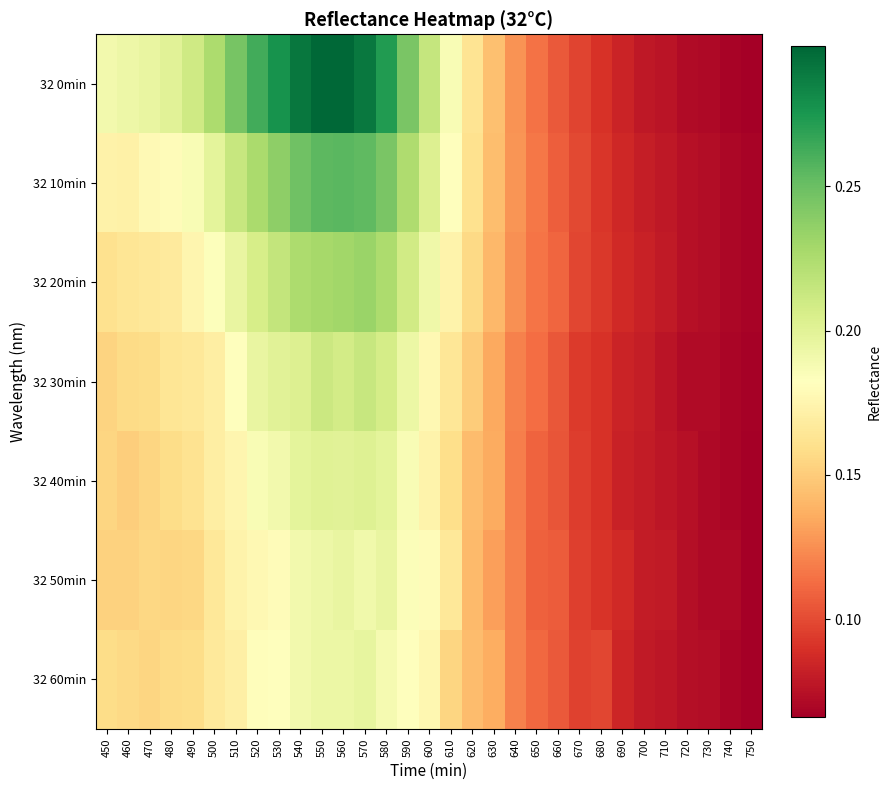

Reading right to left, list all the values displayed in this chart.

32 0min: 750=0.1	740=0.1	730=0.1	720=0.1	710=0.1	700=0.1	690=0.1	680=0.1	670=0.1	660=0.1	650=0.1	640=0.1	630=0.1	620=0.2	610=0.2	600=0.2	590=0.2	580=0.3	570=0.3	560=0.3	550=0.3	540=0.3	530=0.3	520=0.3	510=0.2	500=0.2	490=0.2	480=0.2	470=0.2	460=0.2	450=0.2
32 10min: 750=0.1	740=0.1	730=0.1	720=0.1	710=0.1	700=0.1	690=0.1	680=0.1	670=0.1	660=0.1	650=0.1	640=0.1	630=0.1	620=0.2	610=0.2	600=0.2	590=0.2	580=0.2	570=0.3	560=0.3	550=0.3	540=0.2	530=0.2	520=0.2	510=0.2	500=0.2	490=0.2	480=0.2	470=0.2	460=0.2	450=0.2
32 20min: 750=0.1	740=0.1	730=0.1	720=0.1	710=0.1	700=0.1	690=0.1	680=0.1	670=0.1	660=0.1	650=0.1	640=0.1	630=0.1	620=0.2	610=0.2	600=0.2	590=0.2	580=0.2	570=0.2	560=0.2	550=0.2	540=0.2	530=0.2	520=0.2	510=0.2	500=0.2	490=0.2	480=0.2	470=0.2	460=0.2	450=0.2
32 30min: 750=0.1	740=0.1	730=0.1	720=0.1	710=0.1	700=0.1	690=0.1	680=0.1	670=0.1	660=0.1	650=0.1	640=0.1	630=0.1	620=0.1	610=0.2	600=0.2	590=0.2	580=0.2	570=0.2	560=0.2	550=0.2	540=0.2	530=0.2	520=0.2	510=0.2	500=0.2	490=0.2	480=0.2	470=0.2	460=0.2	450=0.2
32 40min: 750=0.1	740=0.1	730=0.1	720=0.1	710=0.1	700=0.1	690=0.1	680=0.1	670=0.1	660=0.1	650=0.1	640=0.1	630=0.1	620=0.1	610=0.2	600=0.2	590=0.2	580=0.2	570=0.2	560=0.2	550=0.2	540=0.2	530=0.2	520=0.2	510=0.2	500=0.2	490=0.2	480=0.2	470=0.2	460=0.2	450=0.2
32 50min: 750=0.1	740=0.1	730=0.1	720=0.1	710=0.1	700=0.1	690=0.1	680=0.1	670=0.1	660=0.1	650=0.1	640=0.1	630=0.1	620=0.1	610=0.2	600=0.2	590=0.2	580=0.2	570=0.2	560=0.2	550=0.2	540=0.2	530=0.2	520=0.2	510=0.2	500=0.2	490=0.2	480=0.2	470=0.2	460=0.2	450=0.2
32 60min: 750=0.1	740=0.1	730=0.1	720=0.1	710=0.1	700=0.1	690=0.1	680=0.1	670=0.1	660=0.1	650=0.1	640=0.1	630=0.1	620=0.1	610=0.2	600=0.2	590=0.2	580=0.2	570=0.2	560=0.2	550=0.2	540=0.2	530=0.2	520=0.2	510=0.2	500=0.2	490=0.2	480=0.2	470=0.2	460=0.2	450=0.2